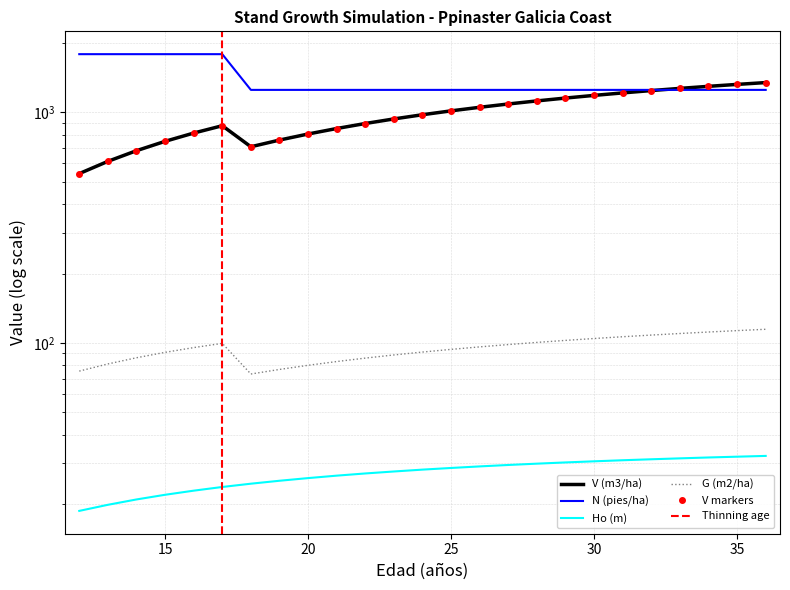

Reading right to left, extract all data points from this chart.

V (m3/ha): 1345.9	1321.6	1296.3	1270.0	1242.5	1214.0	1184.2	1153.1	1120.7	1086.9	1051.6	1014.7	976.3	936.2	894.3	850.7	805.3	758.1	709.0	874.8	812.9	748.5	681.7	612.9	542.2
N (pies/ha): 1251.0	1251.0	1251.0	1251.0	1251.0	1251.0	1251.0	1251.0	1251.0	1251.0	1251.0	1251.0	1251.0	1251.0	1251.0	1251.0	1251.0	1251.0	1251.0	1787.2	1787.2	1787.2	1787.2	1787.2	1787.2
Ho (m): 32.4	32.1	31.9	31.6	31.3	31.0	30.7	30.3	29.9	29.6	29.1	28.7	28.2	27.7	27.2	26.6	25.9	25.2	24.5	23.7	22.9	21.9	20.9	19.9	18.7
G (m2/ha): 114.6	113.1	111.5	109.9	108.2	106.4	104.5	102.5	100.5	98.4	96.1	93.8	91.3	88.7	85.9	83.0	80.0	76.7	73.3	99.5	95.4	91.0	86.2	81.1	75.5